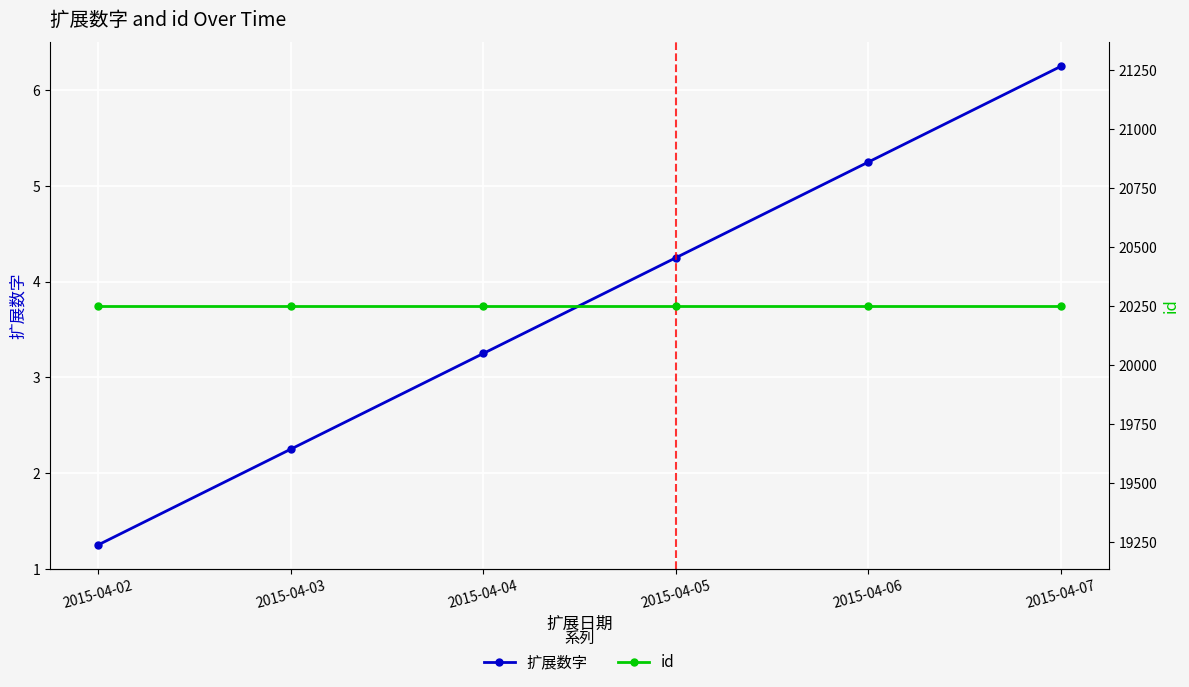

At how many categories does at least one series exceed 1965?

6